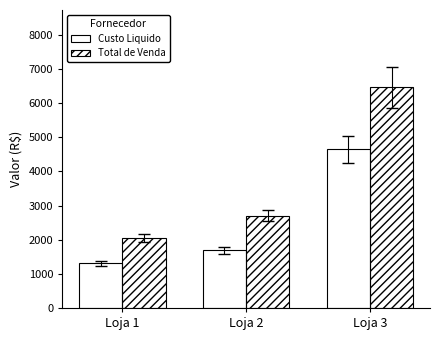

Which category has the highest value in the Custo Liquido series?

Loja 3